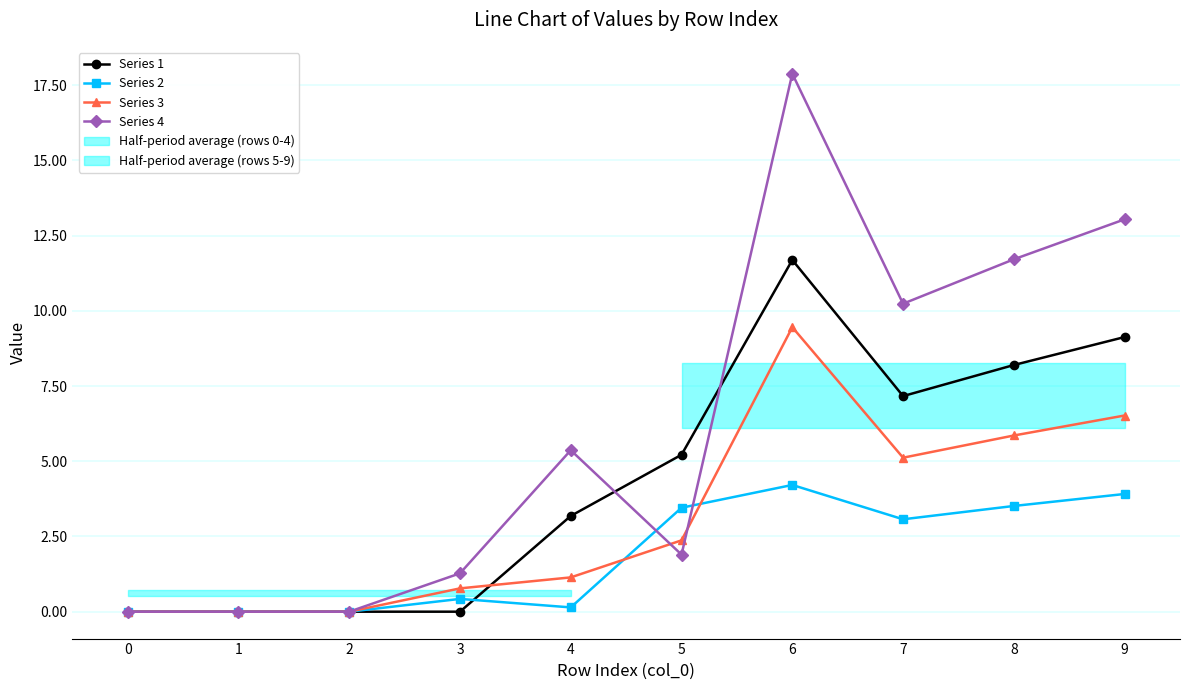

Where does the Series 1 series first go above 5?

5